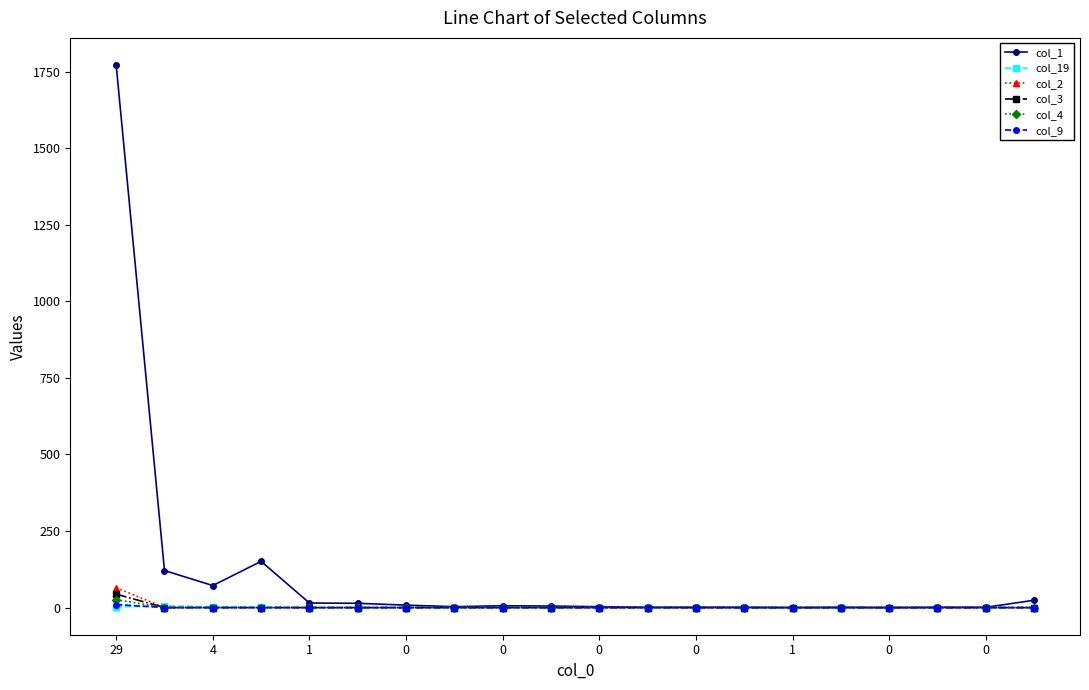

Which series has the largest range (max minus min)?

col_1